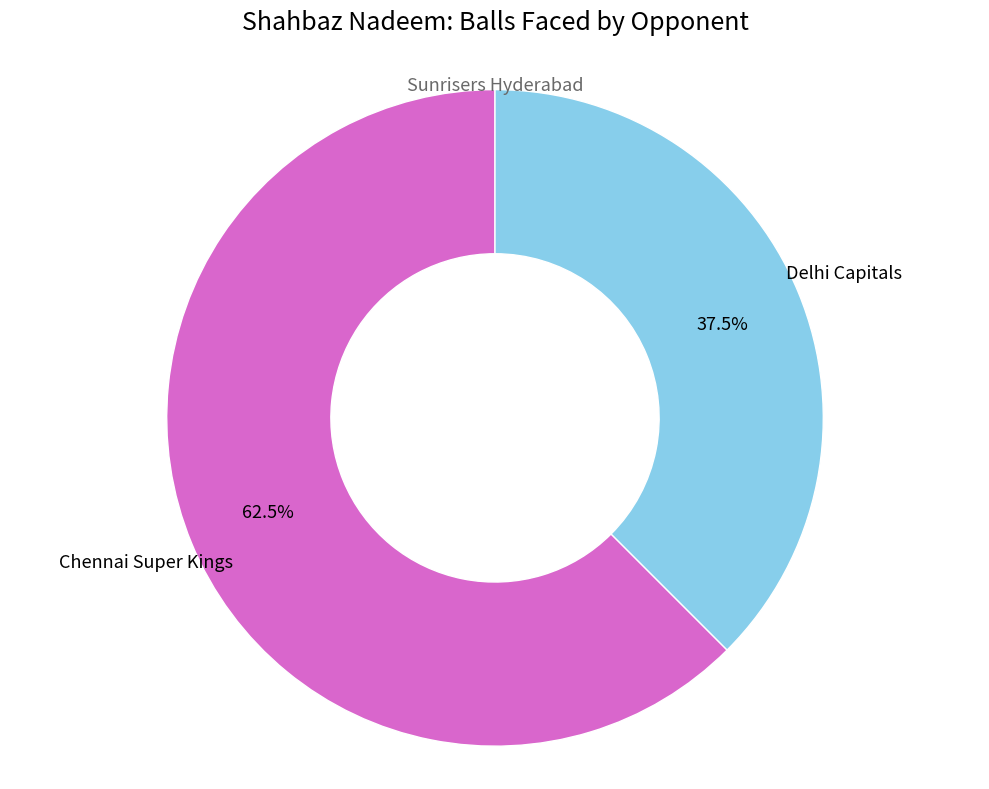

Count the number of slices in the pie.

2